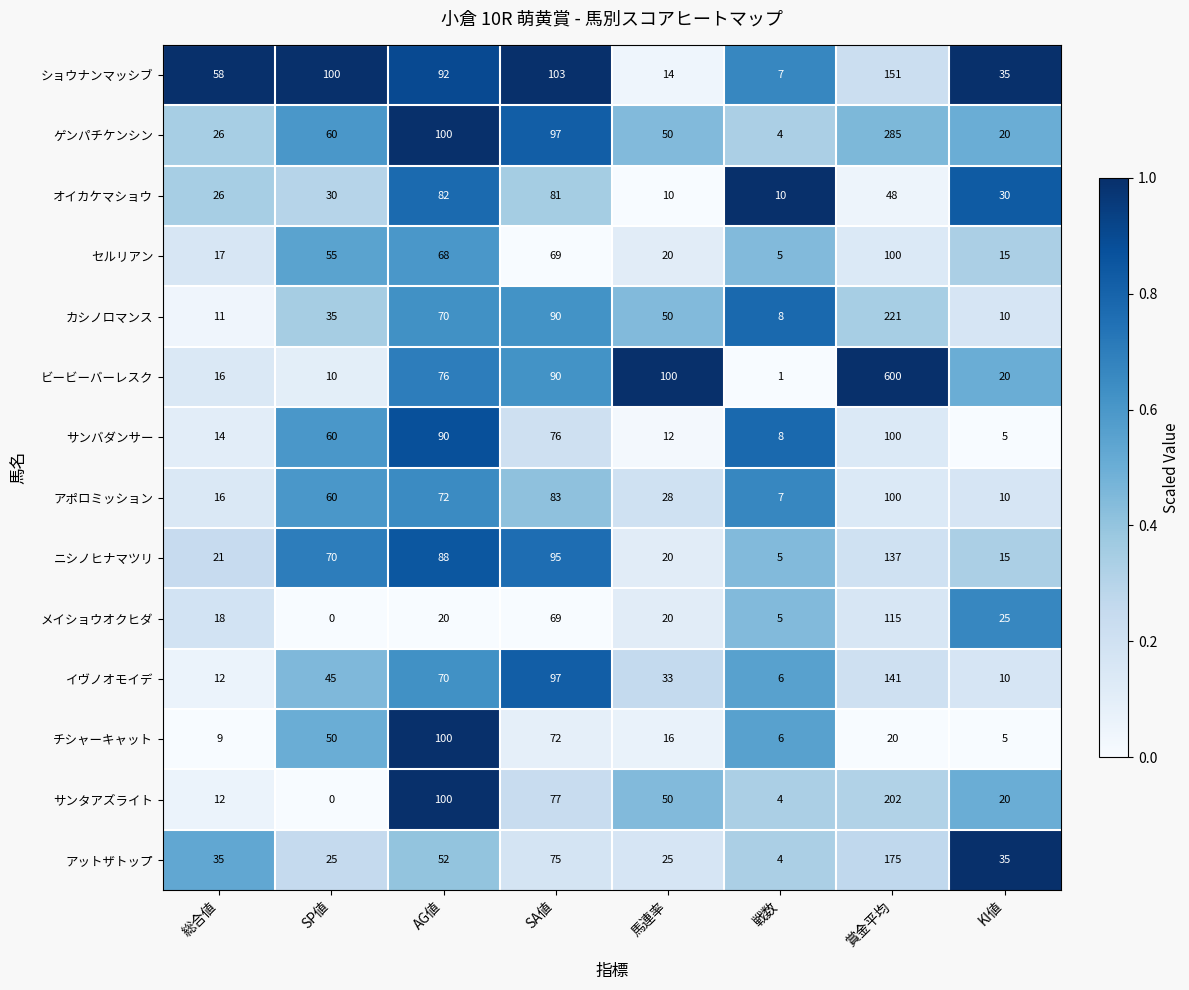

Between 総合値 and AG値, which series saw the biggest shift?

チシャーキャット